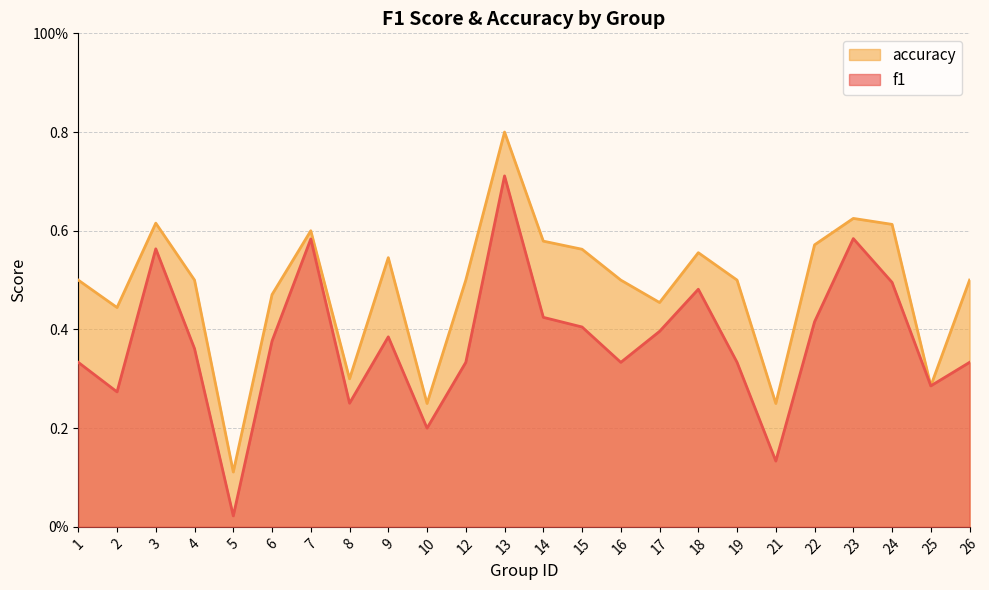

What is the highest value of the f1 series?

0.7